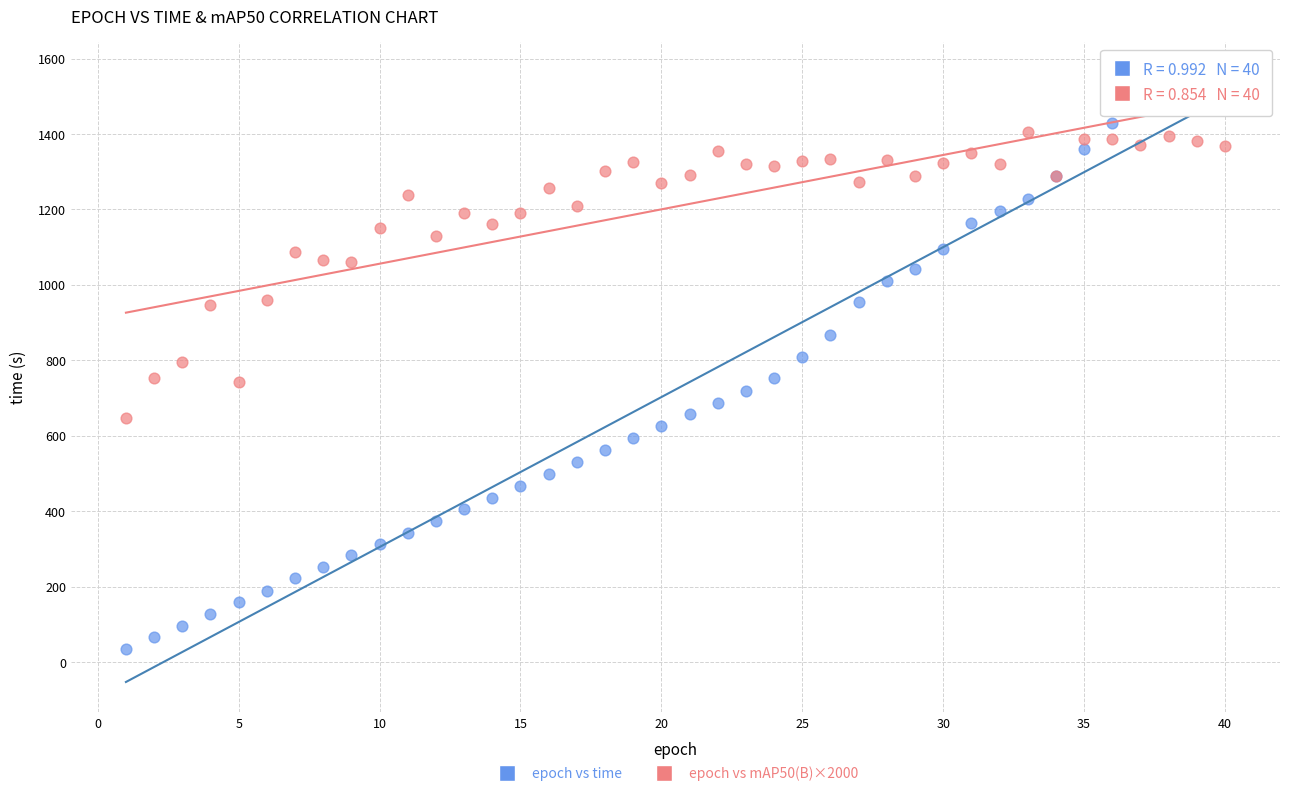

Which series reaches the minimum Y coordinate?

epoch vs time